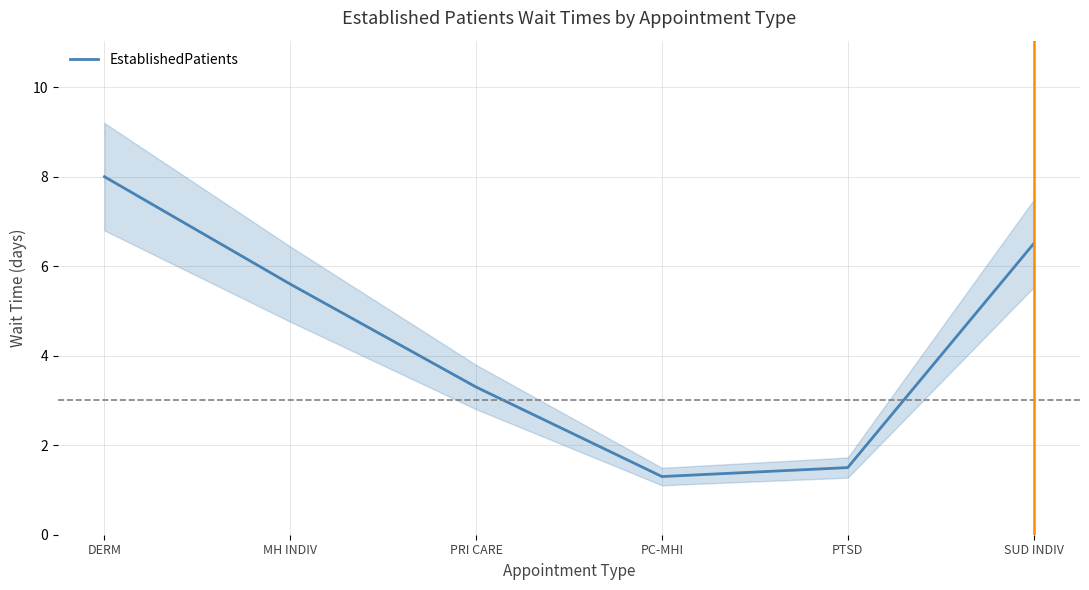

What is the label of the 4th point from the left?

PC-MHI